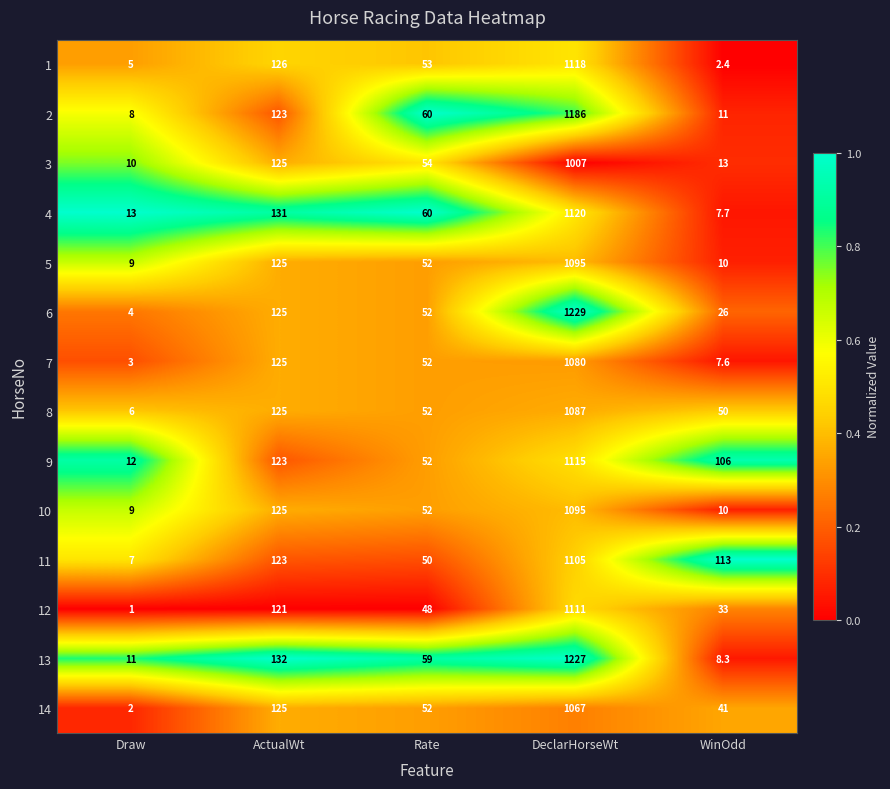

What is the difference between the maximum and minimum values in the 8 series?

1081.0